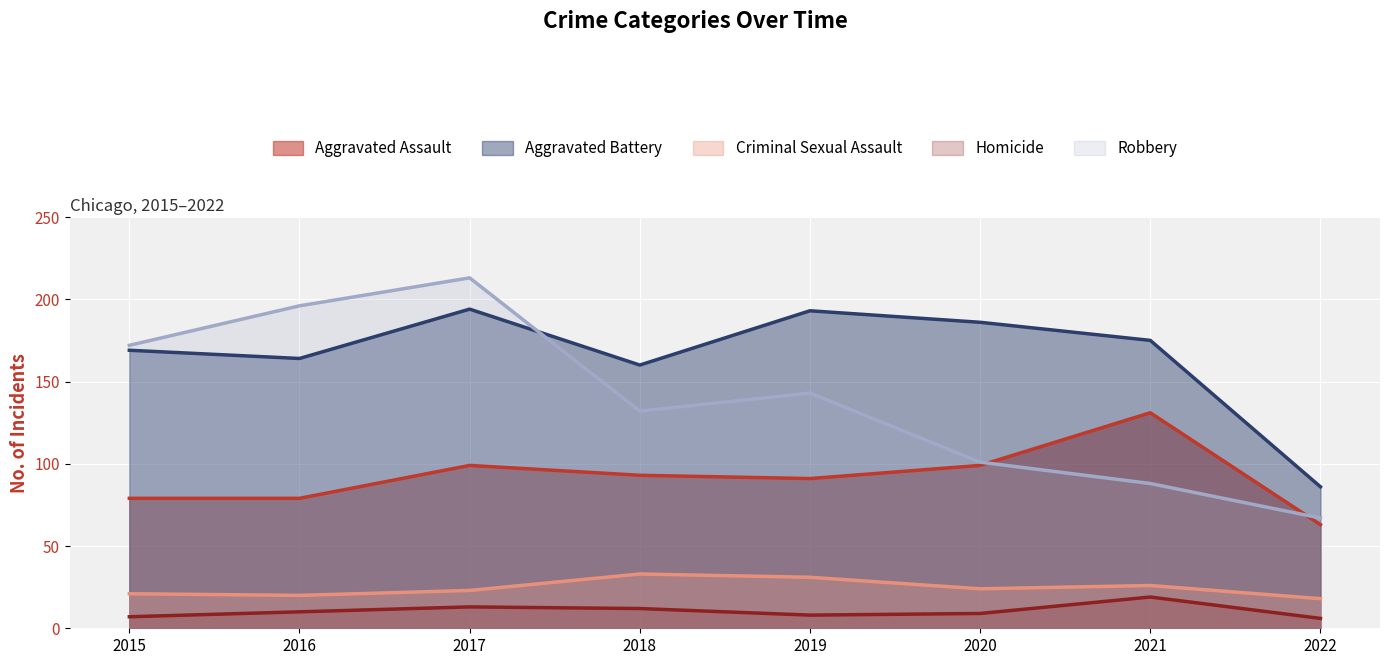

Is it true that Aggravated Battery equals 154 at 2022?

False